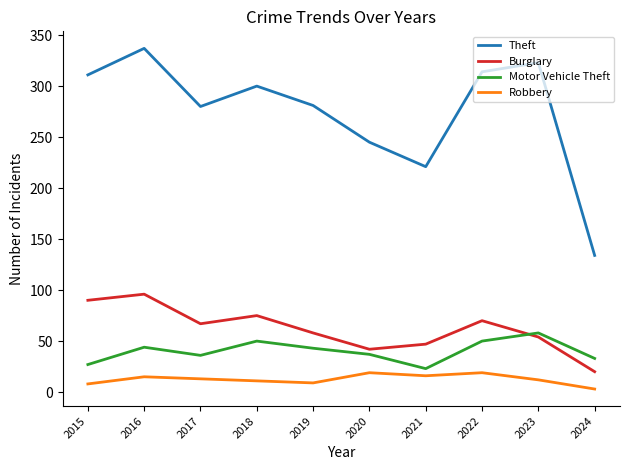

What is the total value across all series at 2020?

343